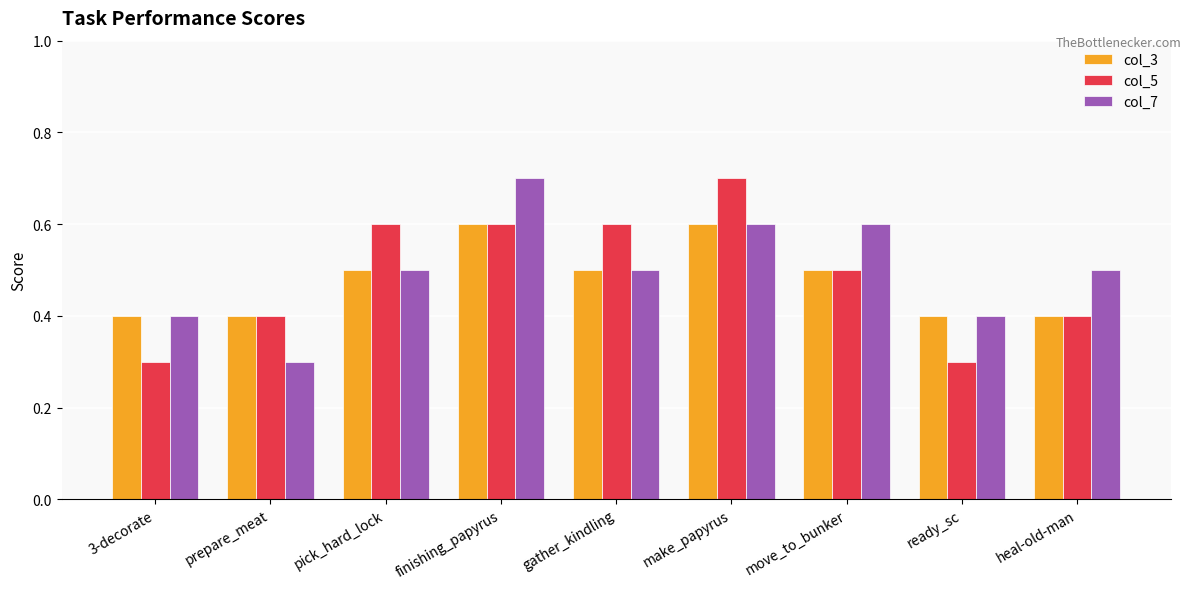

At how many categories does at least one series exceed 0?

9